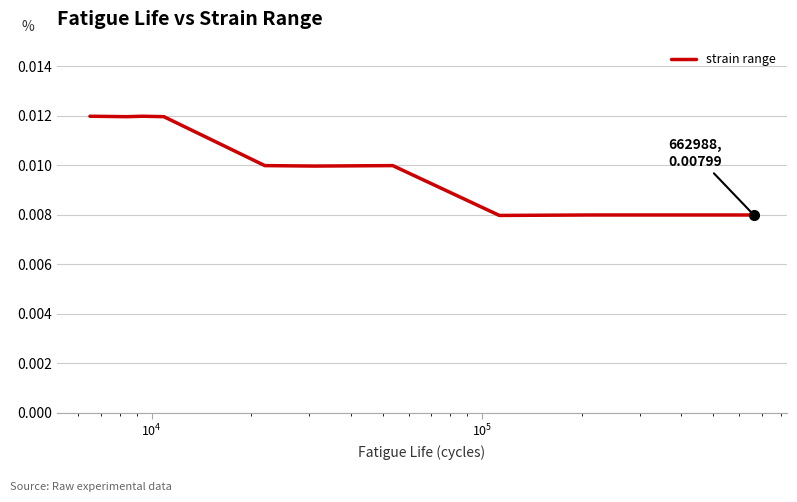

Is this an area chart (filled region under the line)?

No